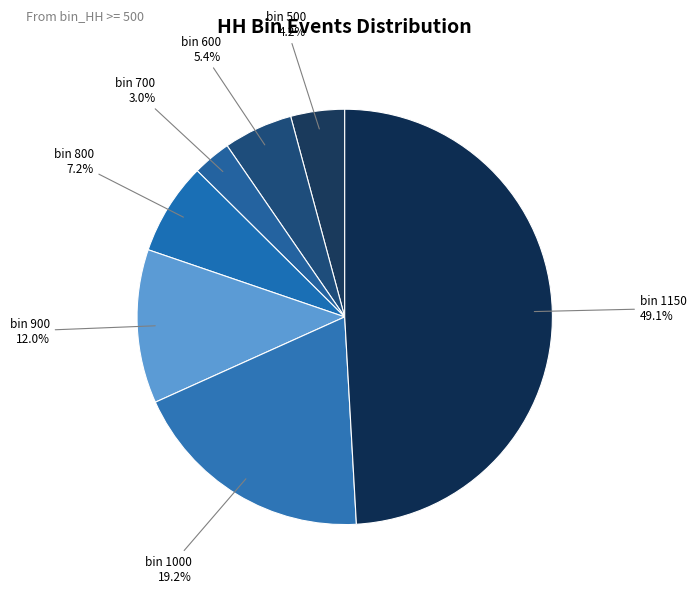

Is bin 900 the majority of the pie?

No